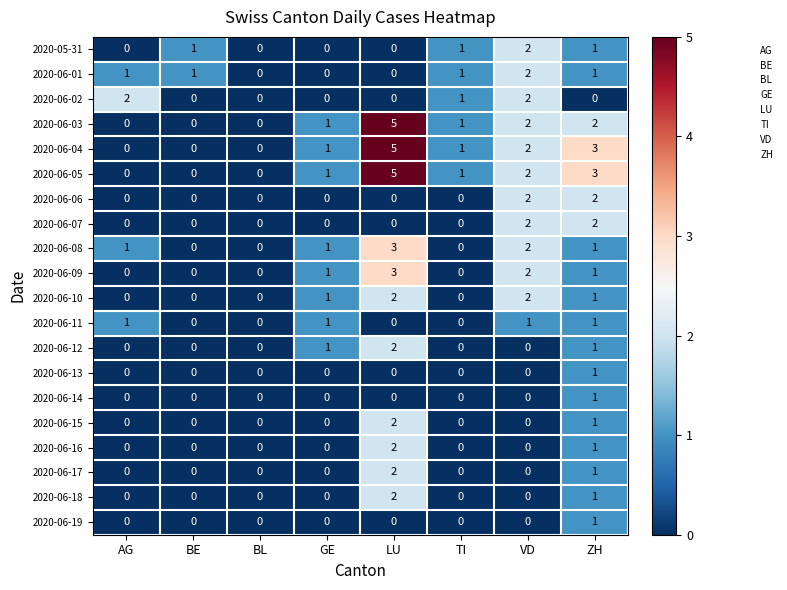

Is it true that 2020-06-02 equals 3 at AG?

False